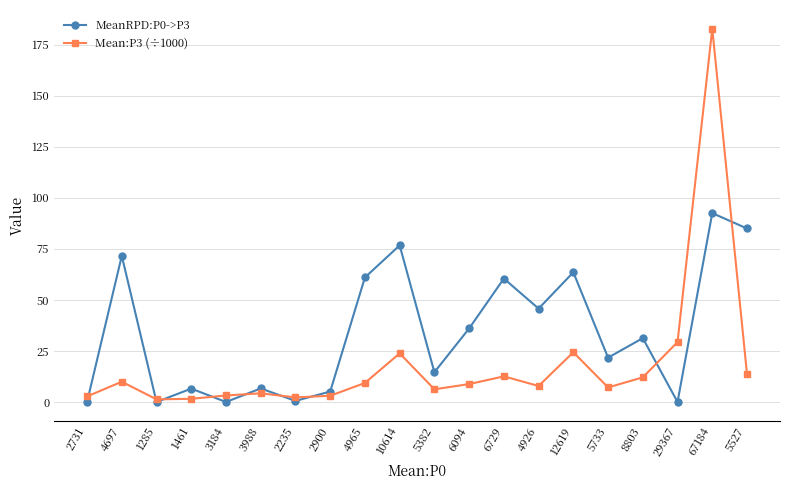

Rank the series by their average value, from lowest to highest.

Mean:P3 (÷1000), MeanRPD:P0->P3